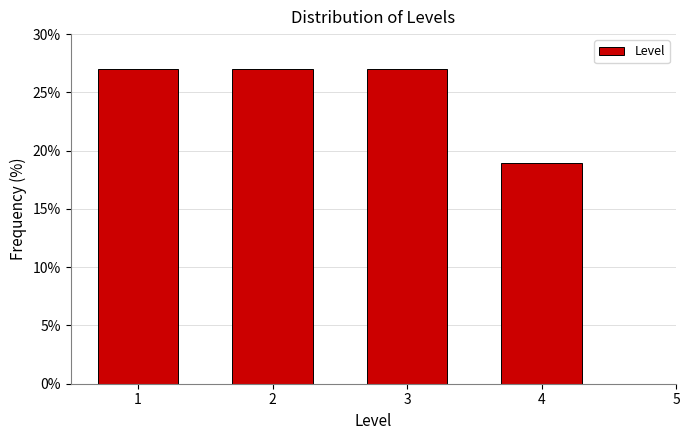

Reading right to left, extract all data points from this chart.

5=0.0	4=18.9	3=27.0	2=27.0	1=27.0